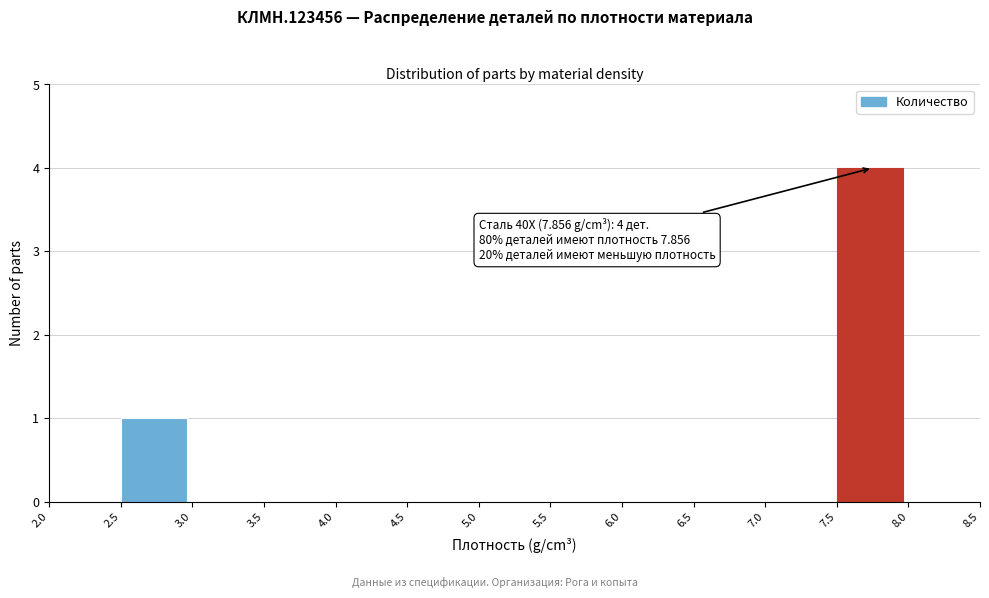

Over which range of the x-axis is the bar tallest?

7.5 to 8.0